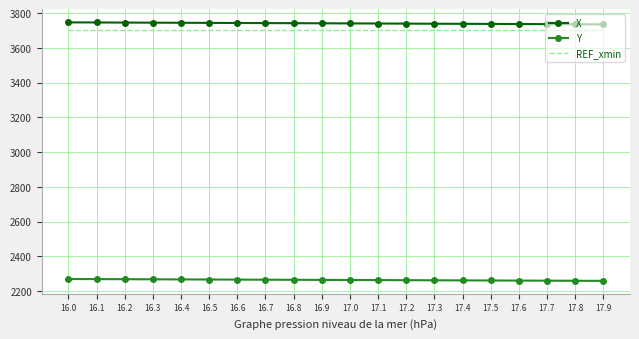

What is the difference between the highest and lowest values at 17.0?

1478.0